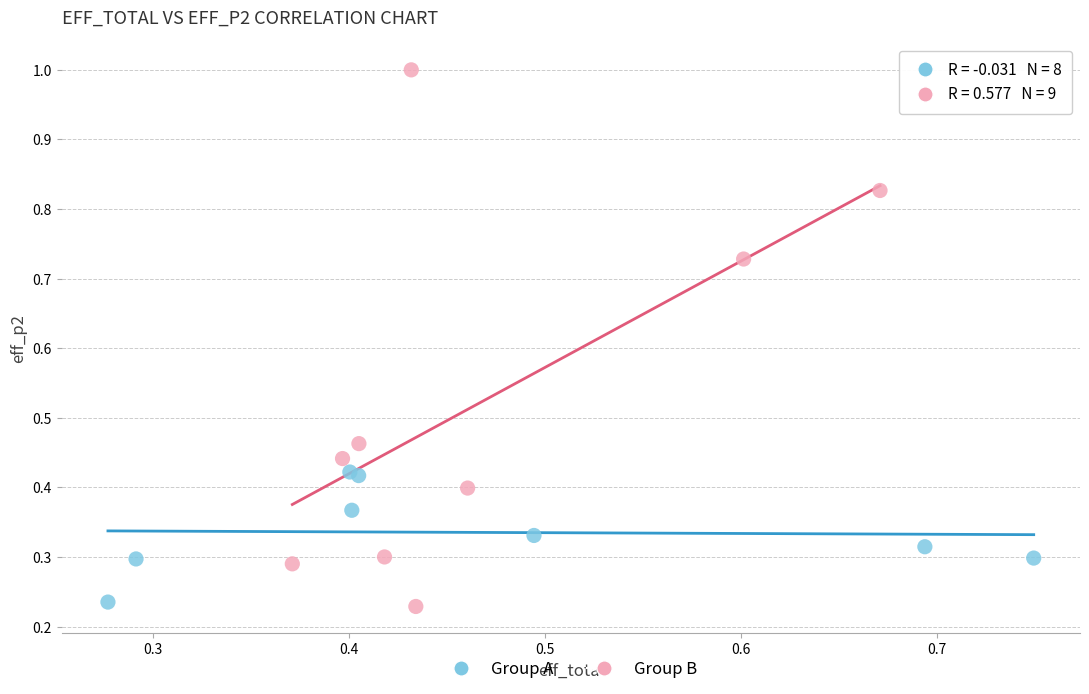

Which series reaches the maximum Y coordinate?

Group B